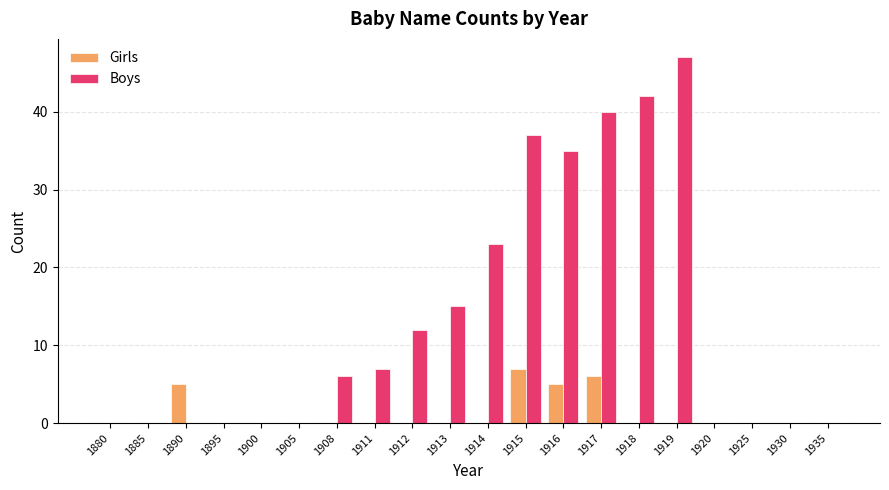

The value of Girls at 1905 is -2. True or false?

False